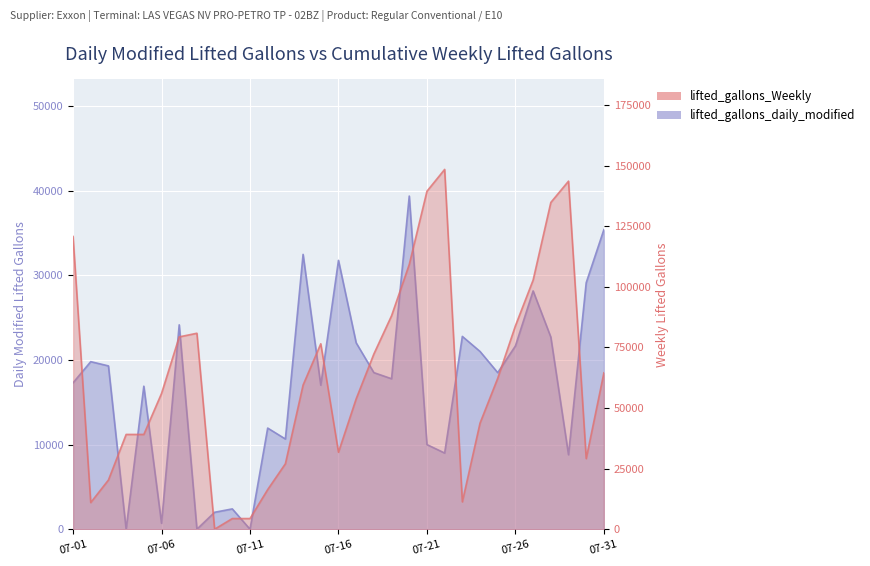

Which series has the largest total across all categories?

lifted_gallons_Weekly